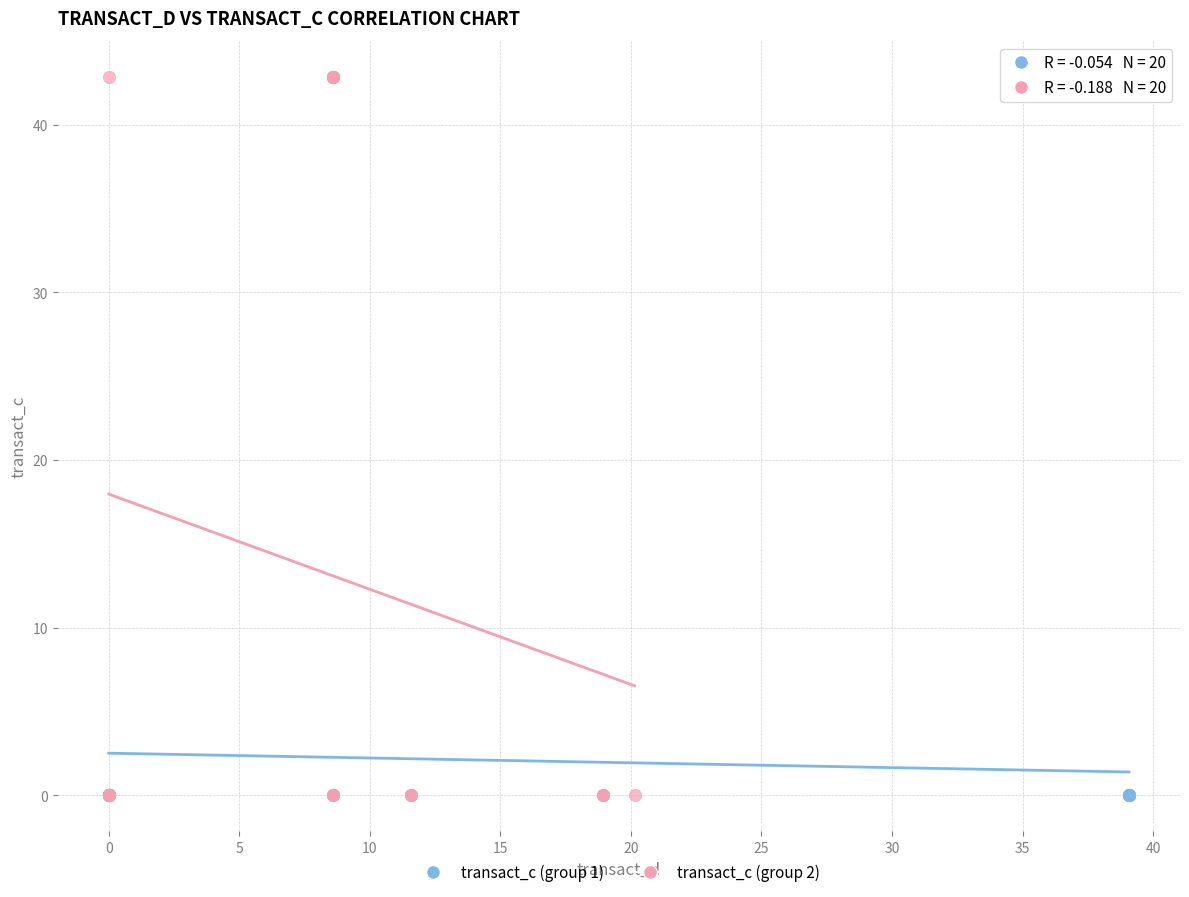

What are all the series names shown in the legend?

transact_c (group 1), transact_c (group 2)